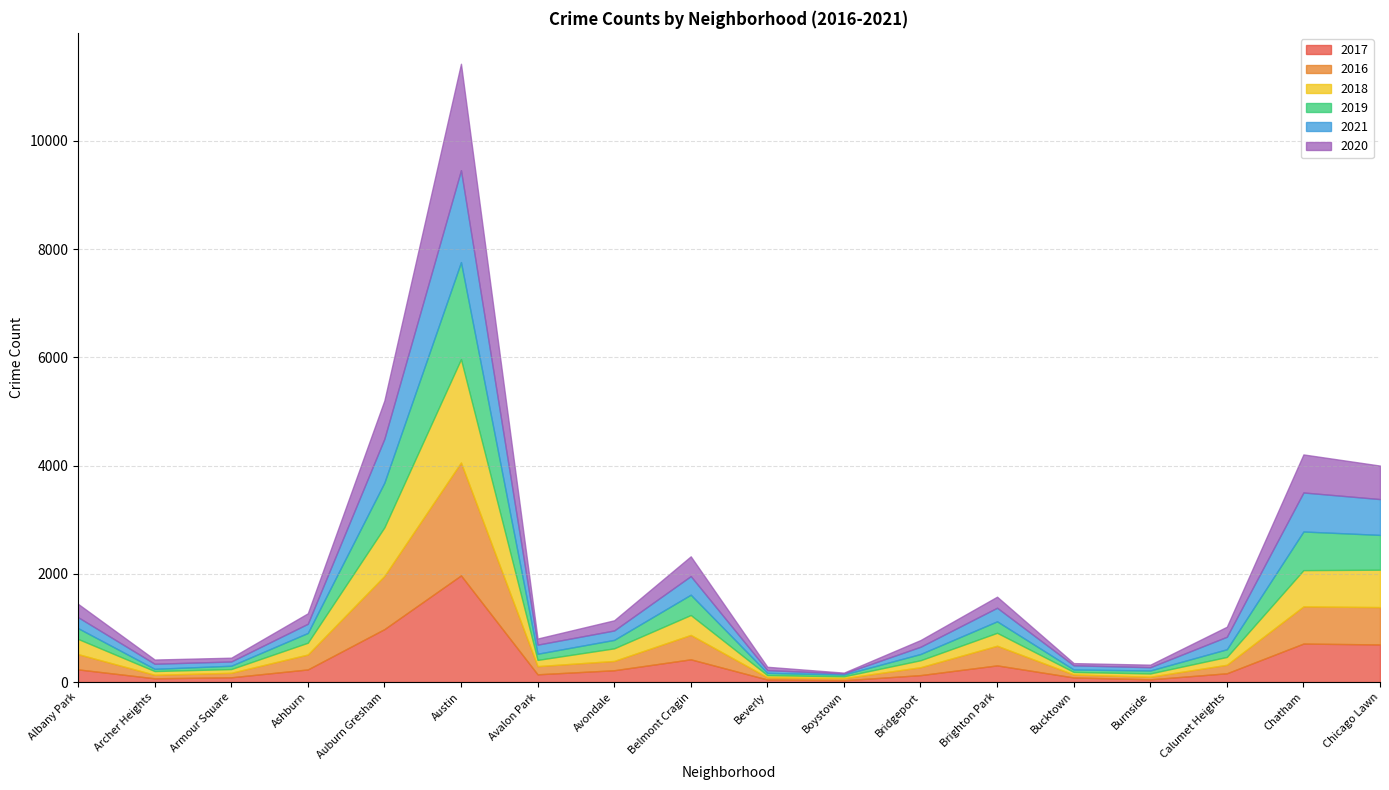

How many lines are shown in the chart?

6